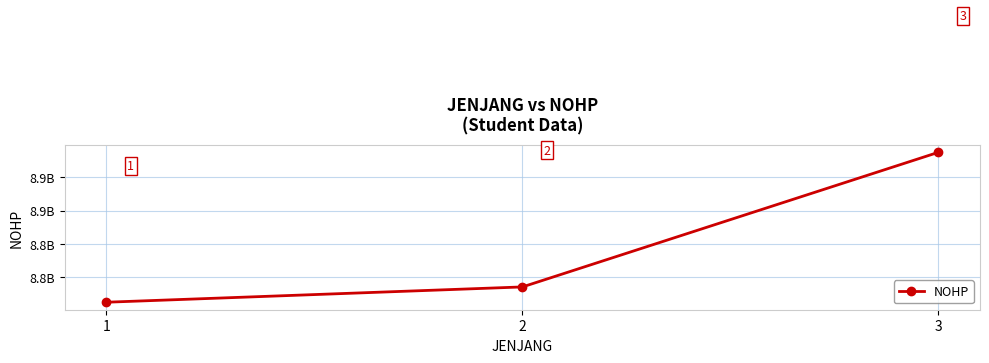

What is the smallest value displayed?

8762345678